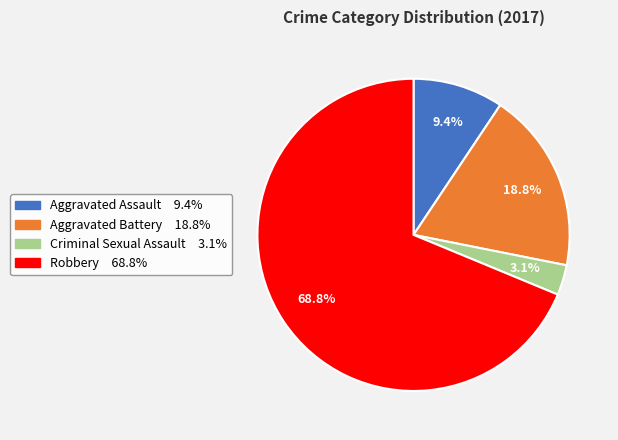

To the nearest percent, what is the average slice percentage?

25%